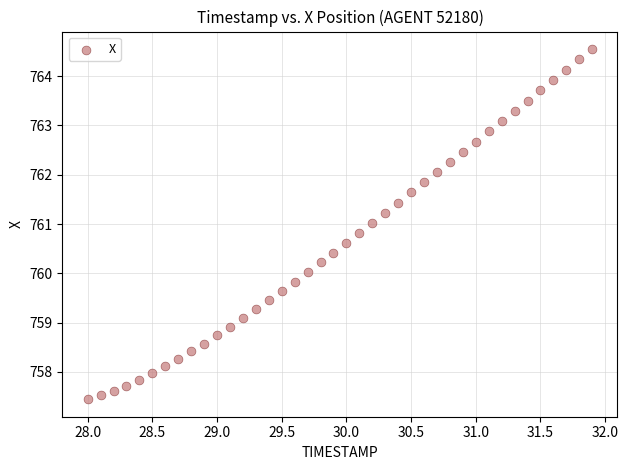

What is the range of X values (max minus min)?

3.9